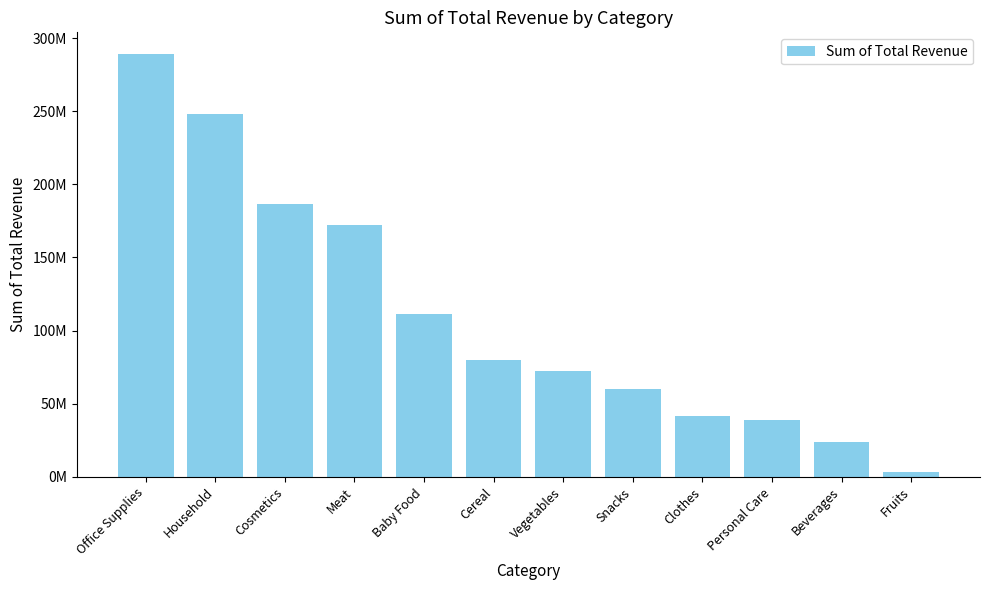

Are the bars horizontal?

No